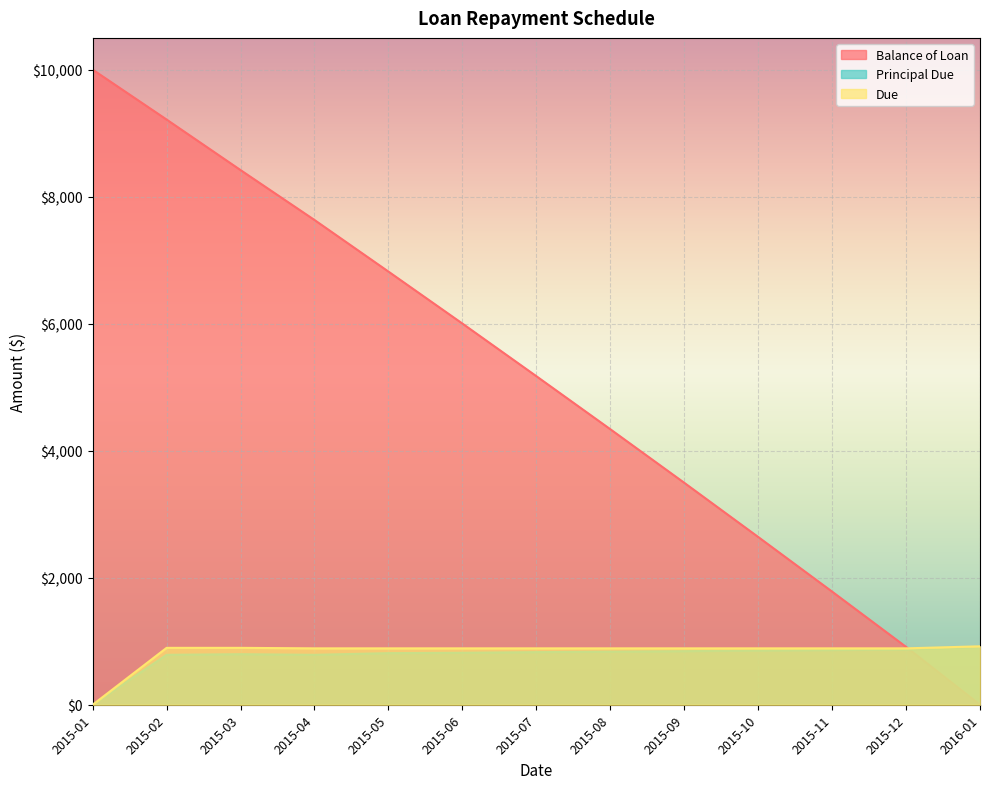

At 2015-10, list the series in order from largest to smallest.

Balance of Loan, Due, Principal Due